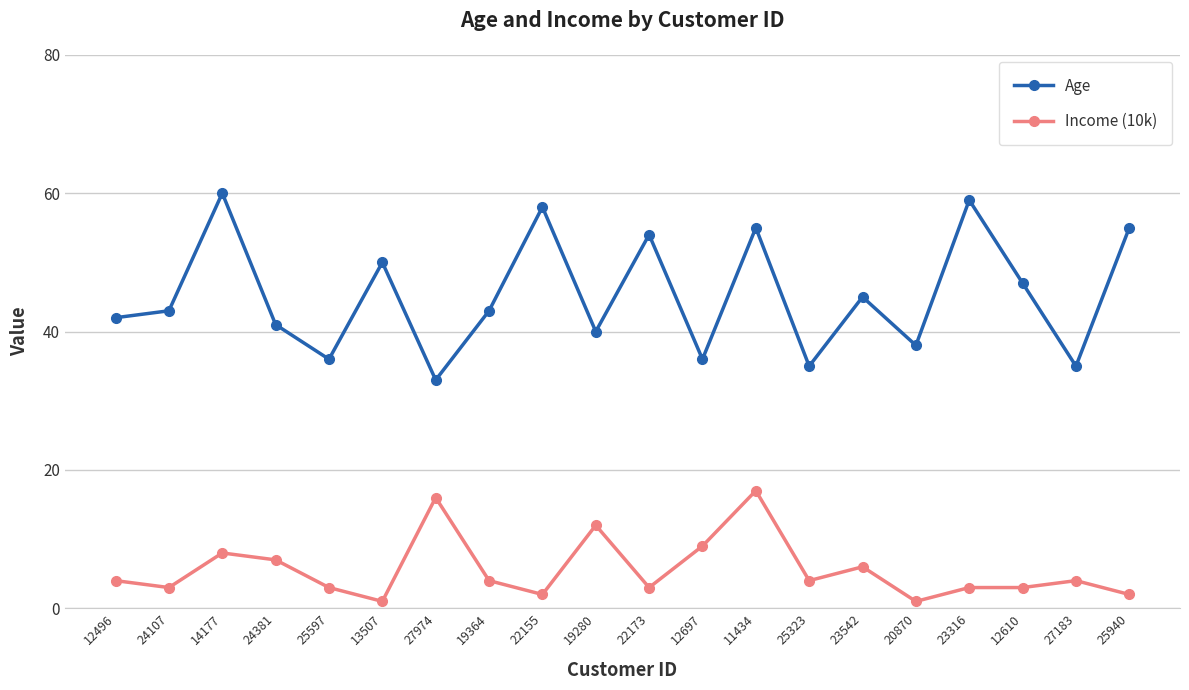

What is the minimum value shown in the chart?

1